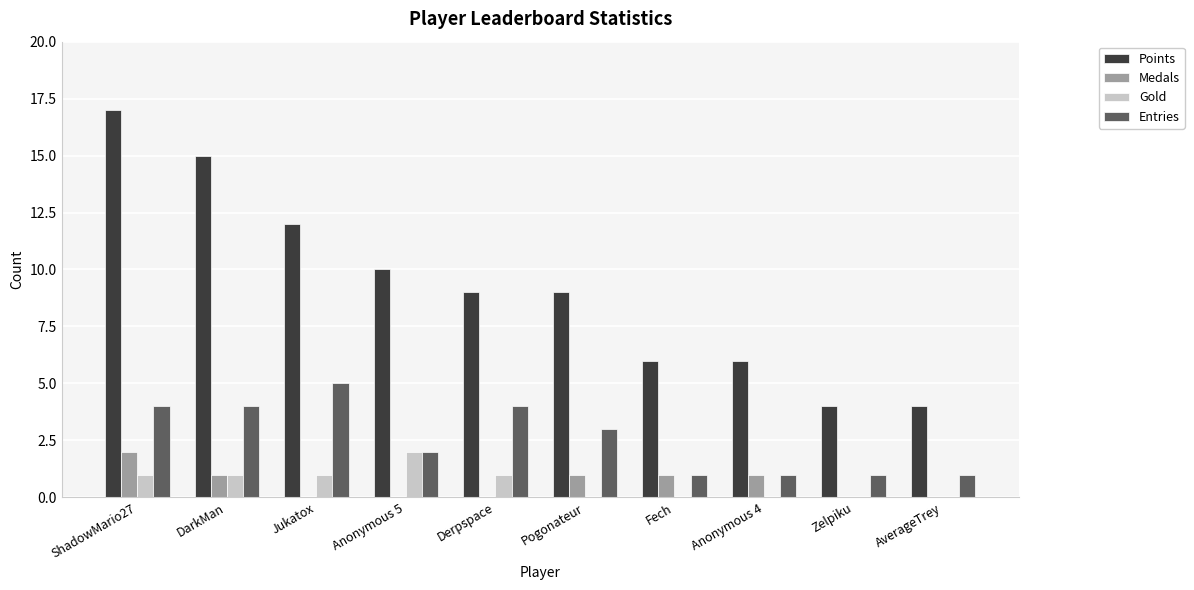

Which series changed the most between ShadowMario27 and Fech?

Points